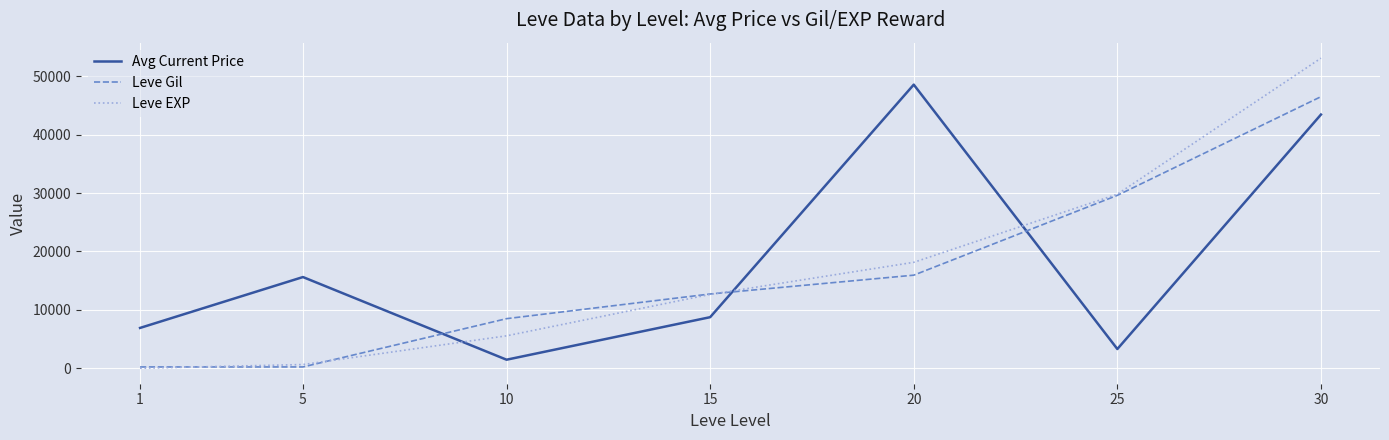

What is the highest value of the Leve Gil series?

46520.0